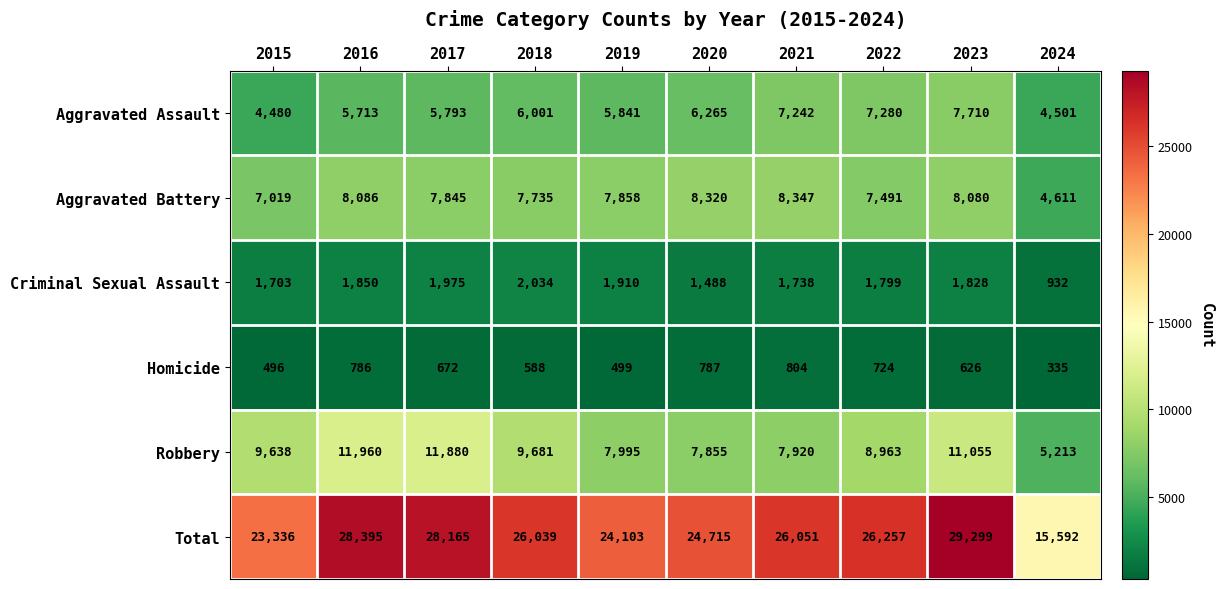

At which label does Robbery reach its minimum?

2024